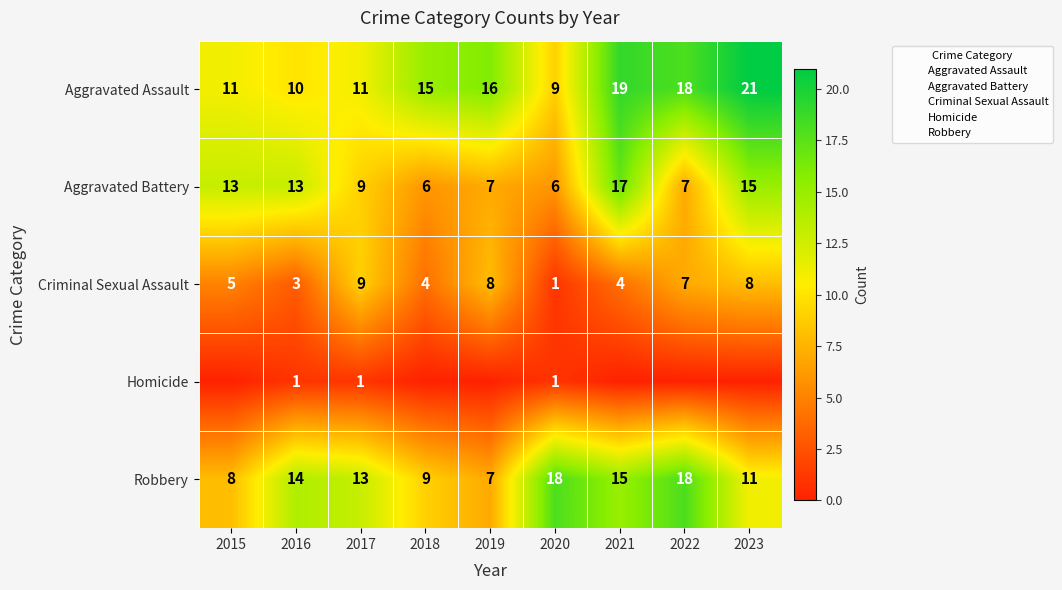

What is the difference between the Robbery values at 2022 and 2023?

7